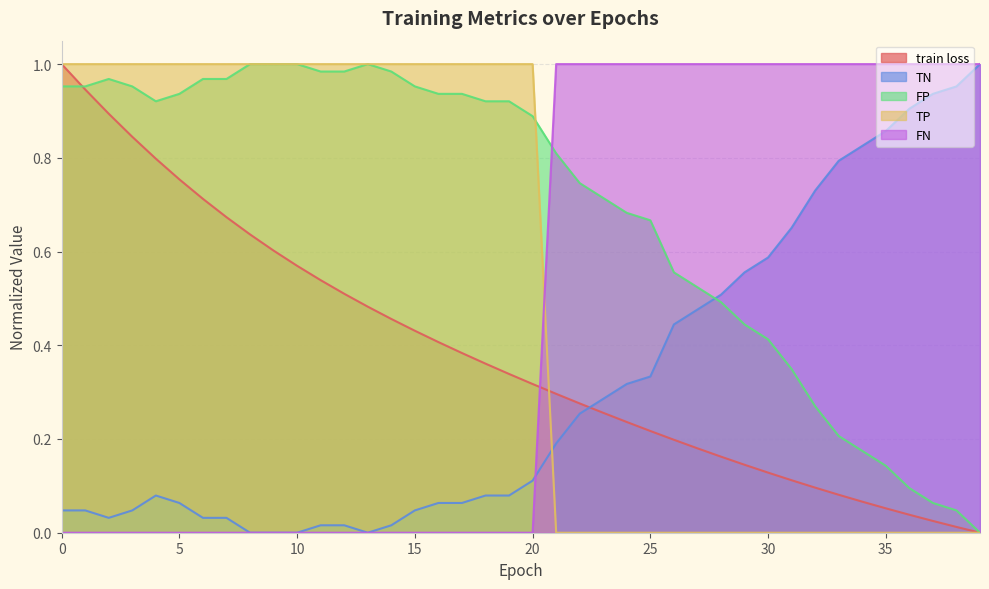

What is the value of the TN point at the 39th from the left?

1.0